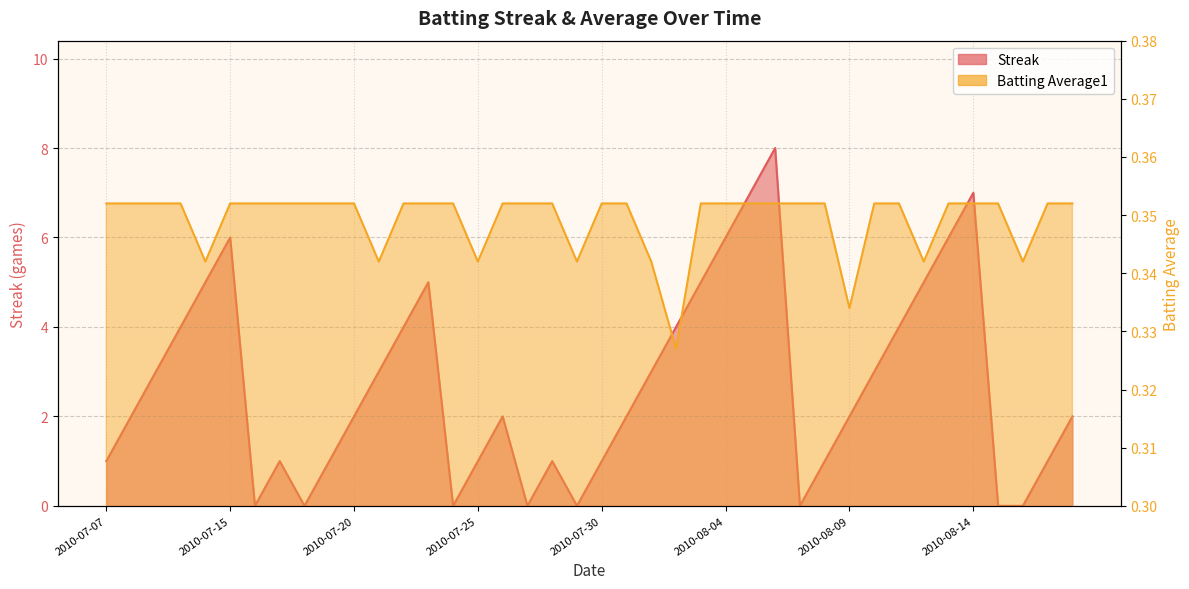

At which category does Streak reach its first local peak?

2010-07-15